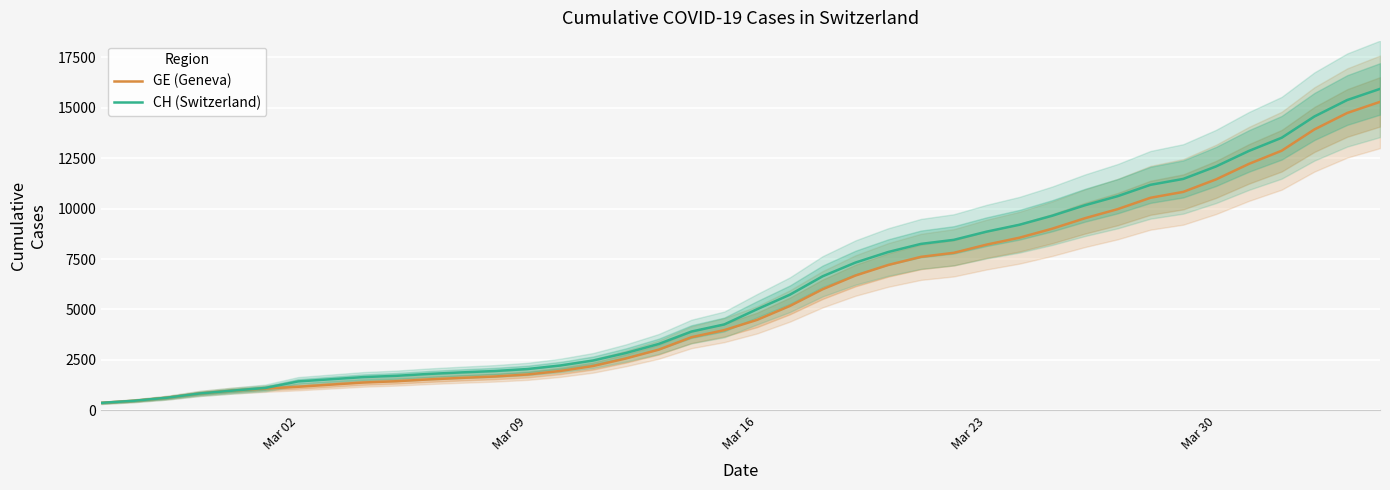

True or false: GE (Geneva) has more than 0 interior local peaks.

False